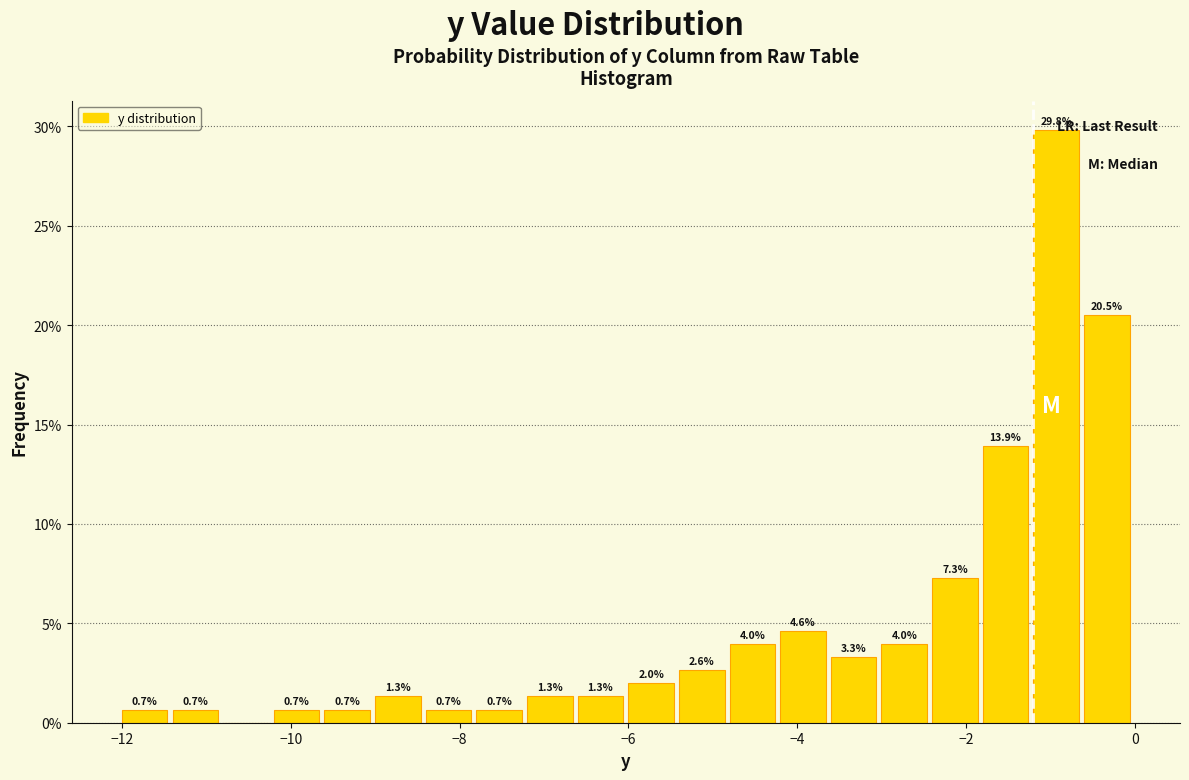

Read against the x-axis, roughly where is the centre of the tallest bar?

-1.0